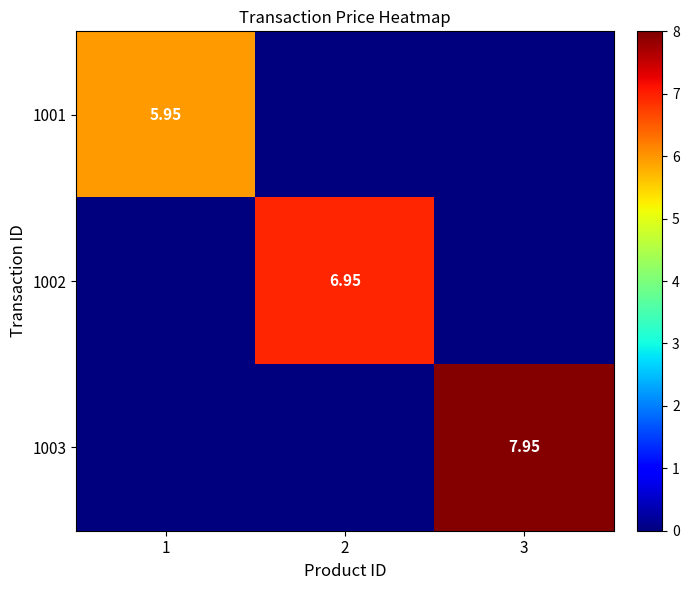

Is the value of 1001 at 1 greater than the value of 1002 at 2?

No